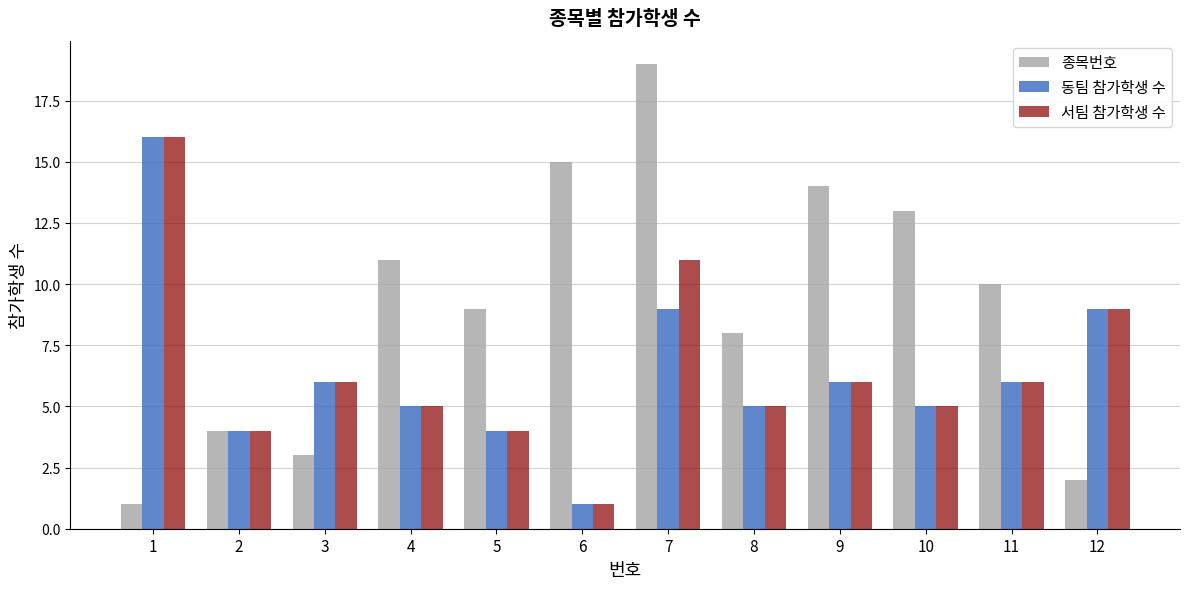

At which category does the chart reach its peak across all series?

7